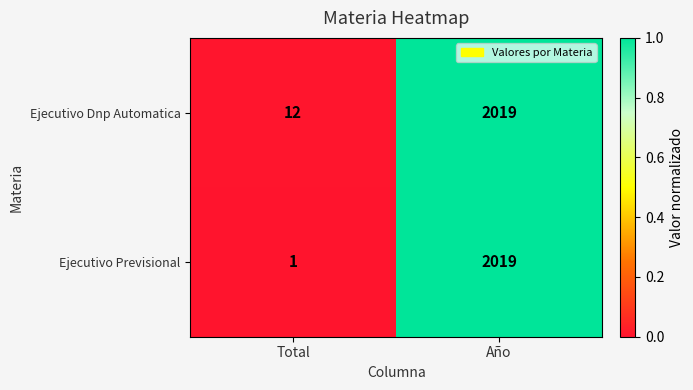

Which series has the largest range (max minus min)?

Ejecutivo Previsional